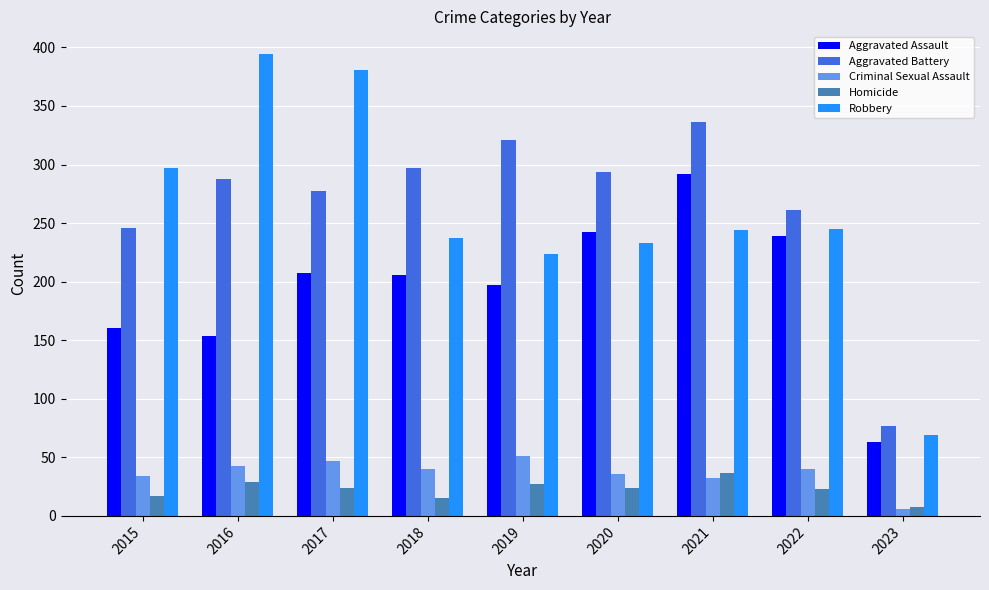

True or false: Aggravated Battery has a value of 207 at 2018.

False